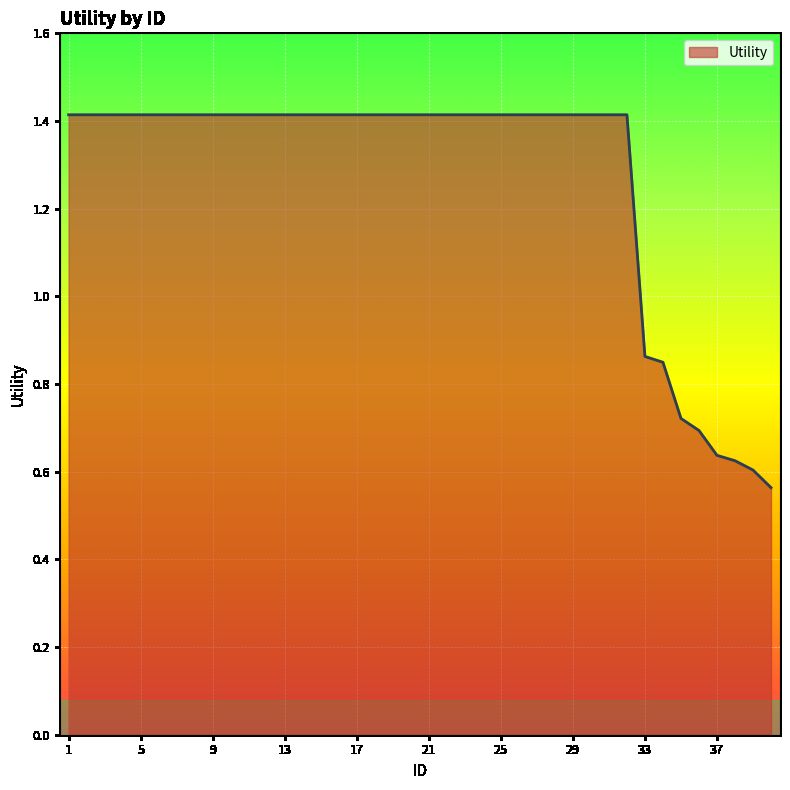

What is the difference between the maximum and second lowest values?

0.8